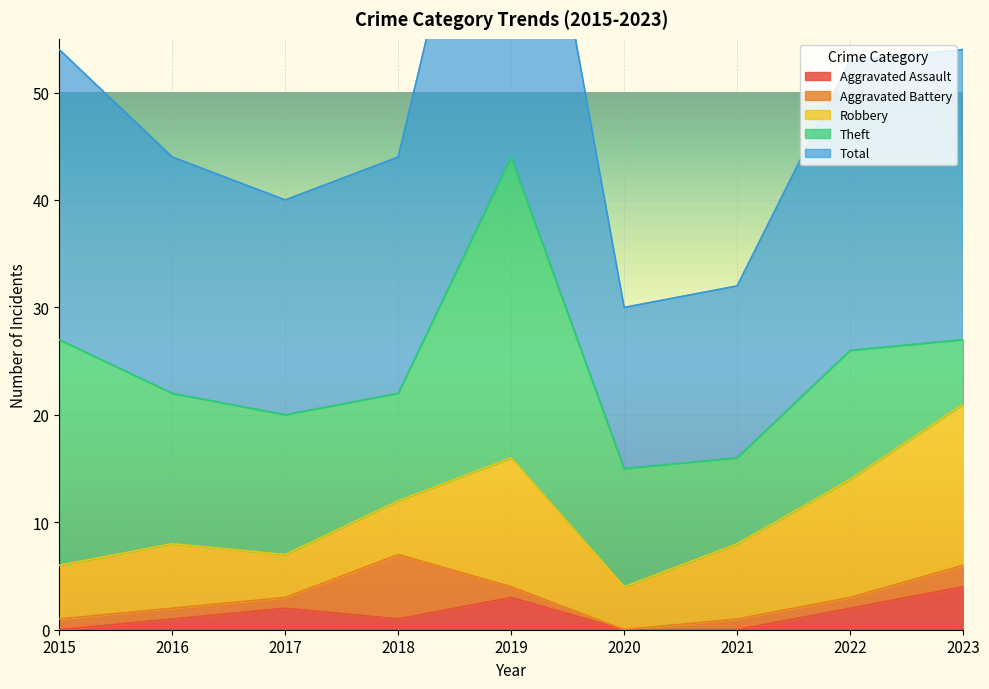

What is the total value across all series at 2020?

30